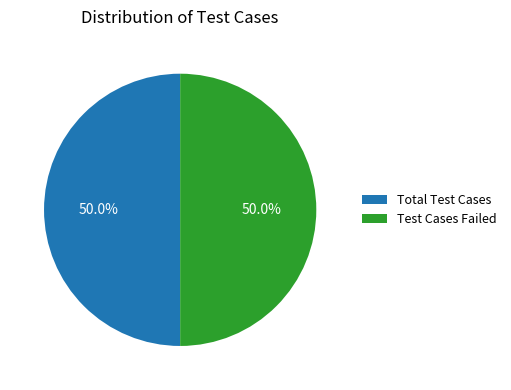

Do Test Cases Failed and Total Test Cases together represent more than half of the pie?

Yes